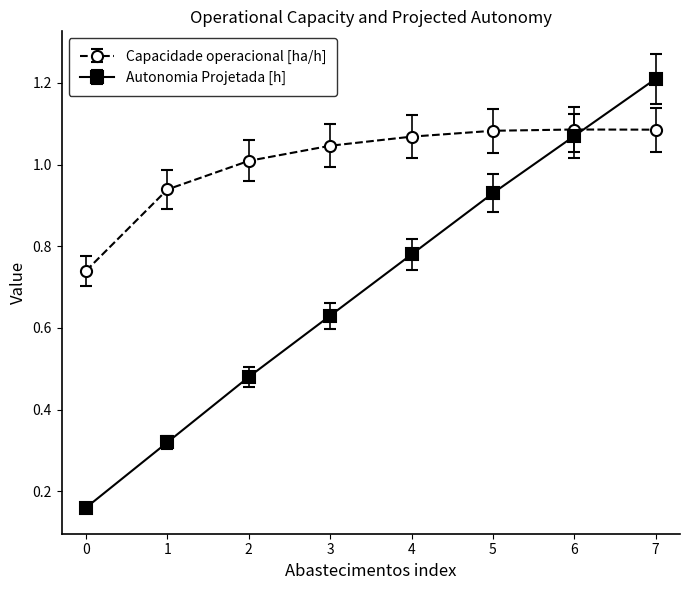

The Autonomia Projetada [h] series shows 1.2 at 7. True or false?

True